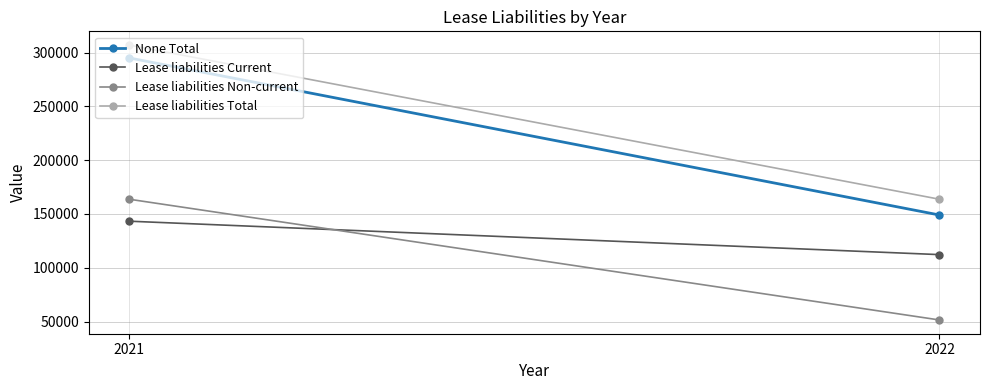

How many values in the Lease liabilities Non-current series are below 163684?

1